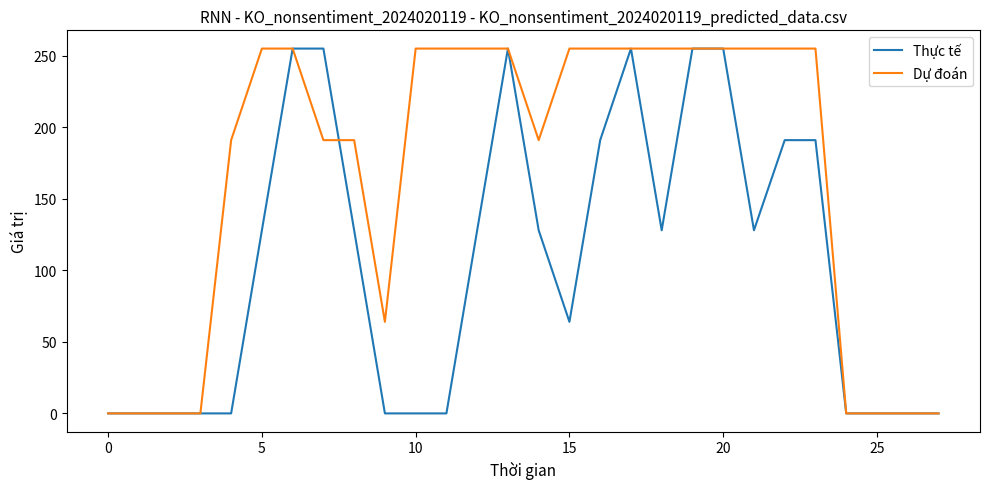

What are all the series names shown in the legend?

Thực tế, Dự đoán